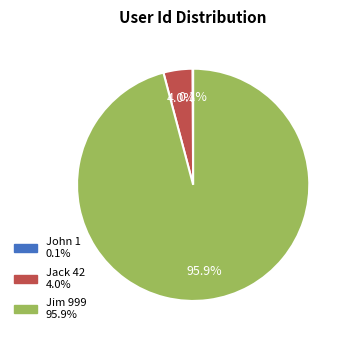

What is the largest slice in the pie chart?

Jim